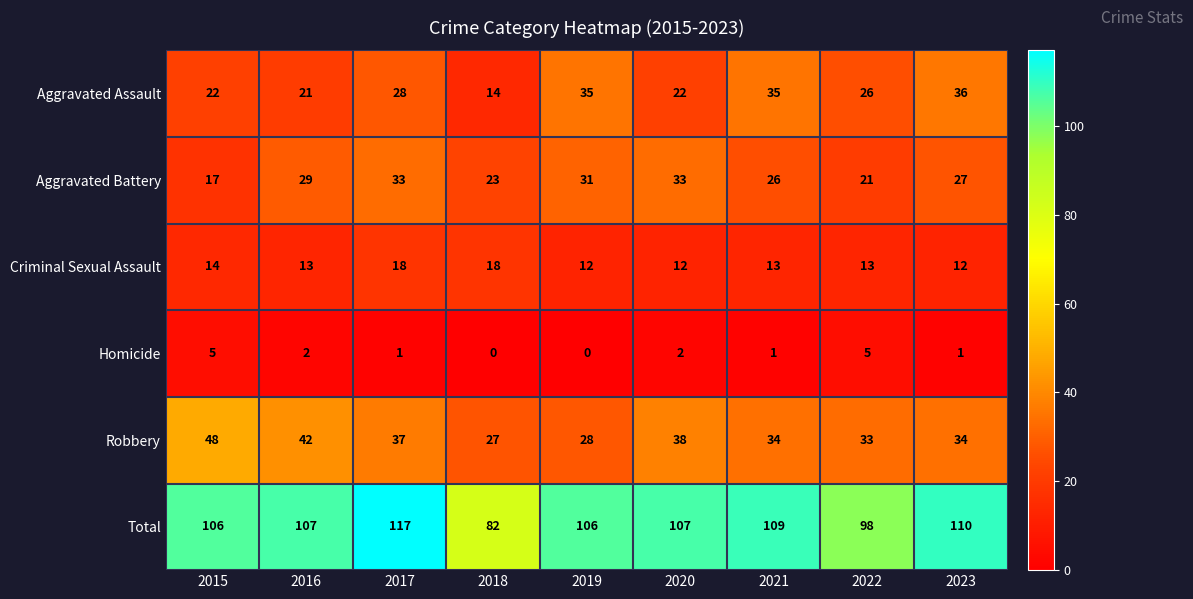

What is the difference between the maximum and second lowest values in the Aggravated Battery series?

12